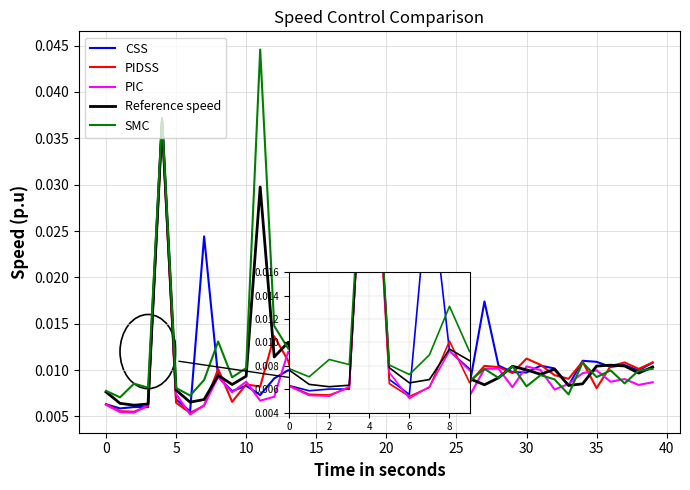

Which series has the widest spread of values?

SMC